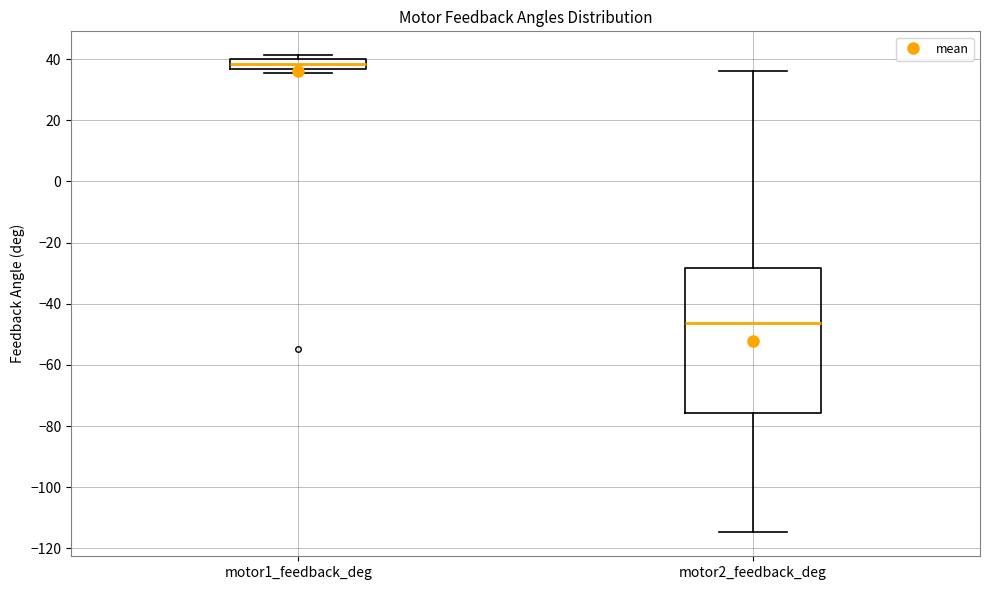

Which box is the tallest, from its lower edge to its upper edge?

motor2_feedback_deg